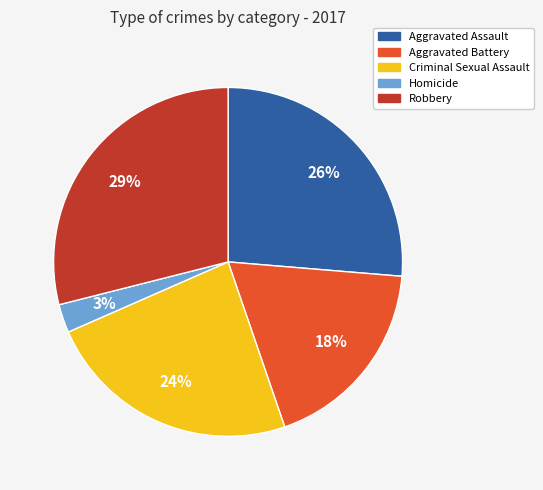

To the nearest percent, what is the difference between the largest and smallest slice percentages?

26%